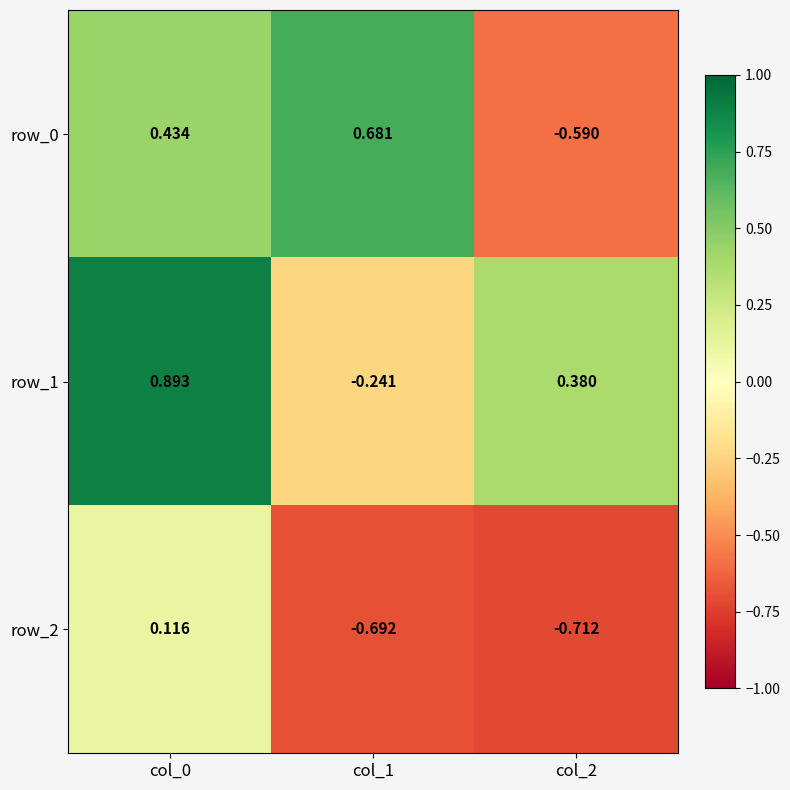

At how many categories does at least one series exceed 0?

3